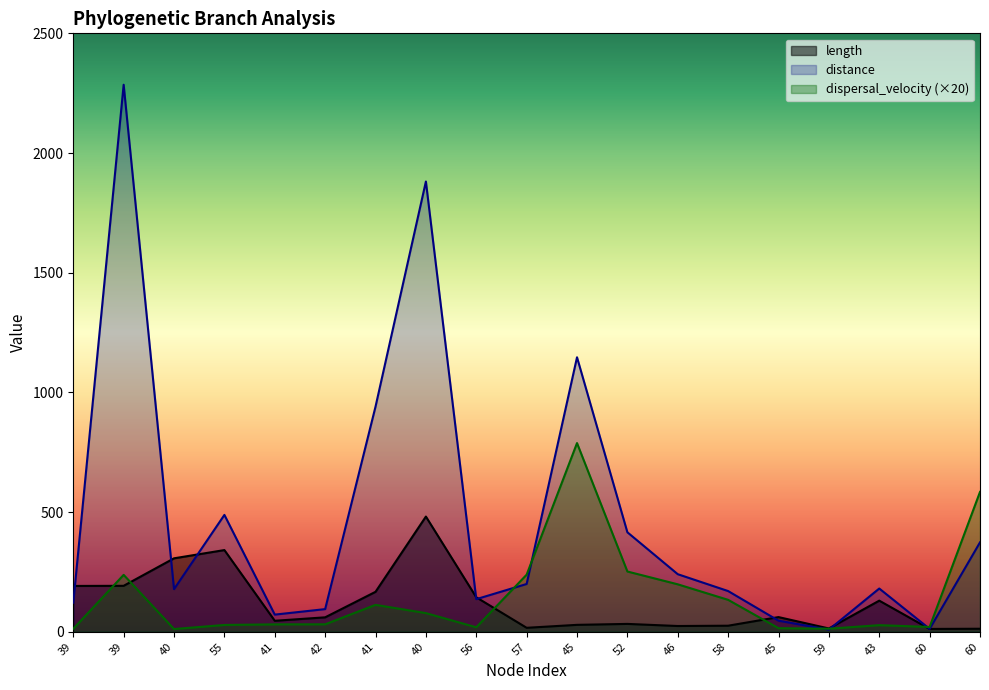

What is the difference between the second highest and minimum values in the dispersal_velocity series?

572.7